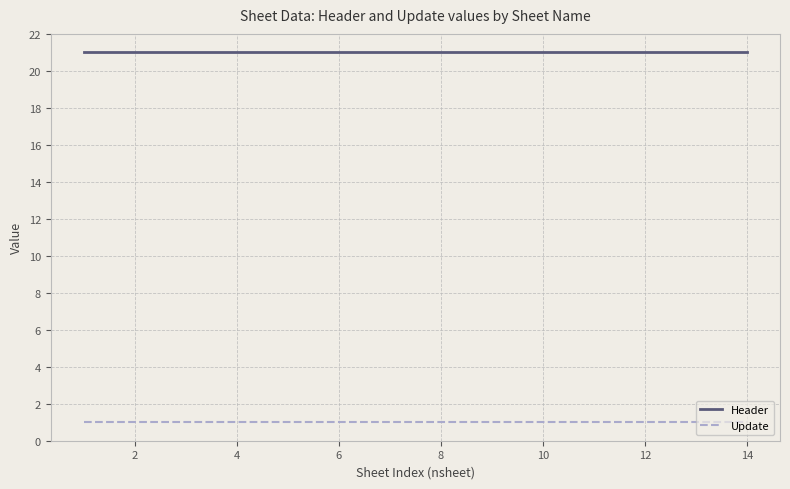

List the series in order of their peak value, highest first.

Header, Update